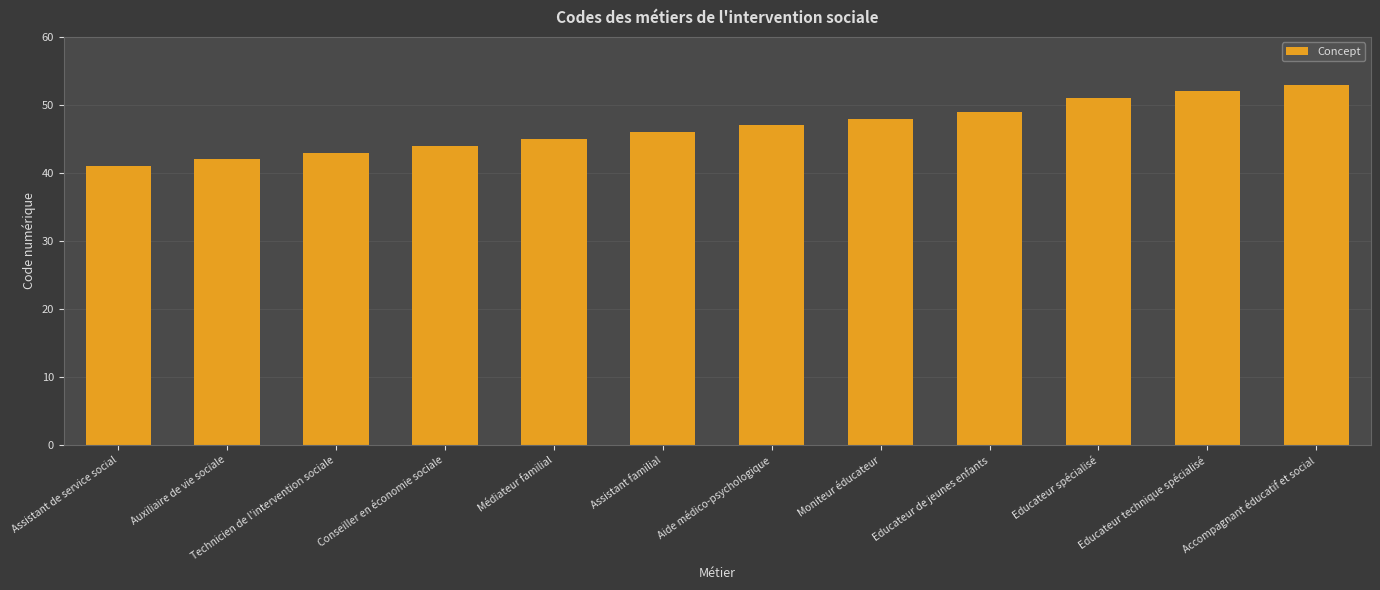

What is the difference between the second highest and second lowest values?

10